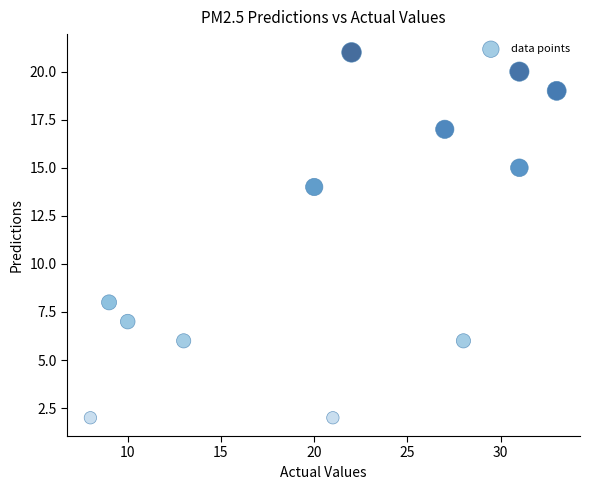

What is the range of Y values (max minus min)?

19